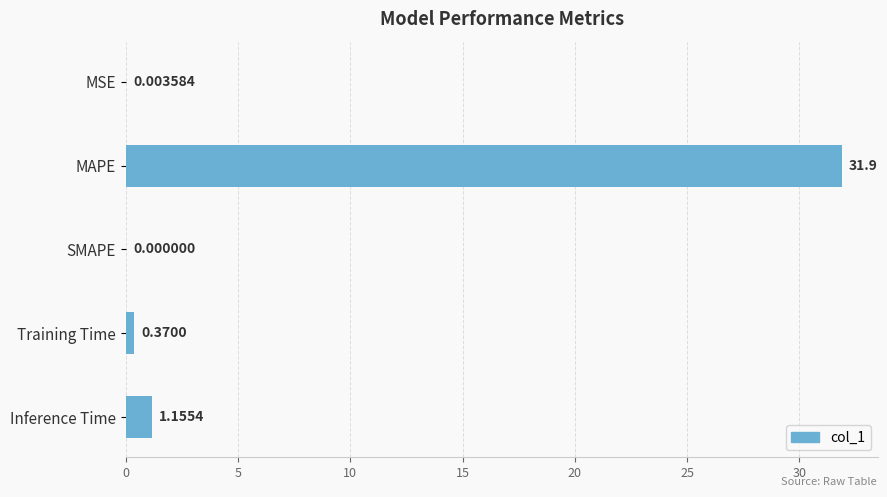

Where is the data nearest to the value 15?

Inference Time